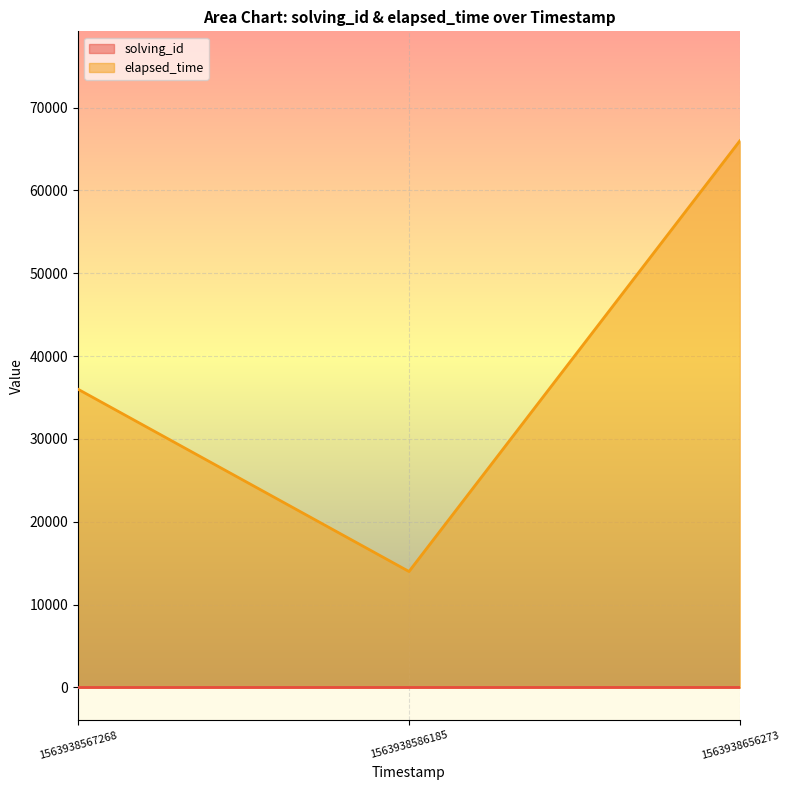

List the series in order of their overall mean, highest first.

elapsed_time, solving_id